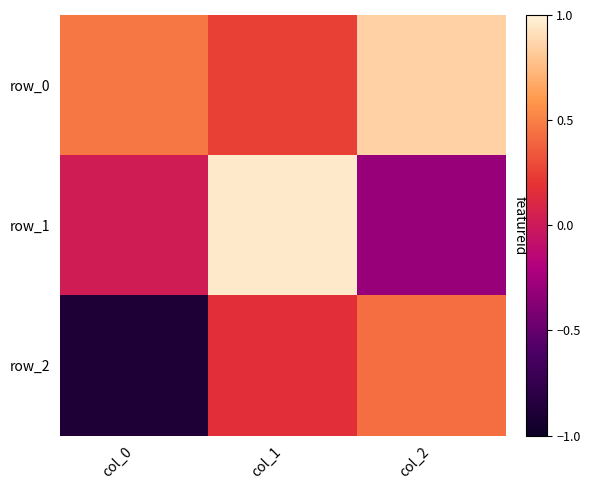

Which series changed the most between col_0 and col_2?

row_2